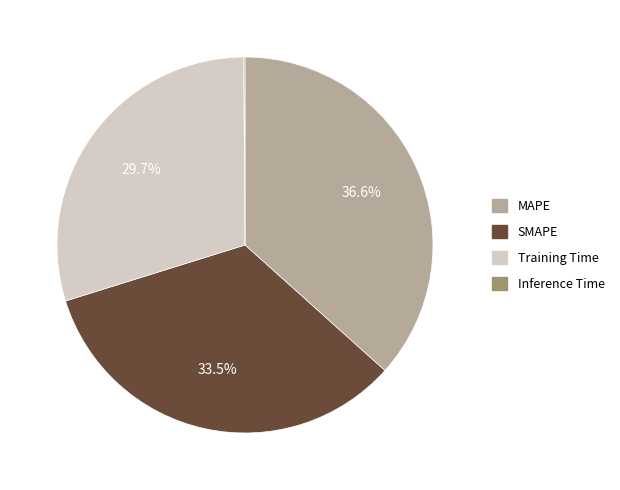

Is there a majority slice in this chart?

No